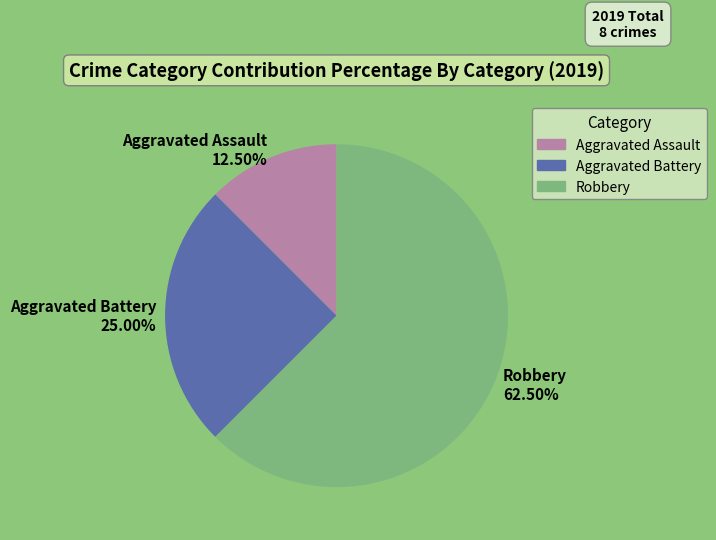

Approximately how many times larger is the value at Robbery compared to Aggravated Battery?

2.5